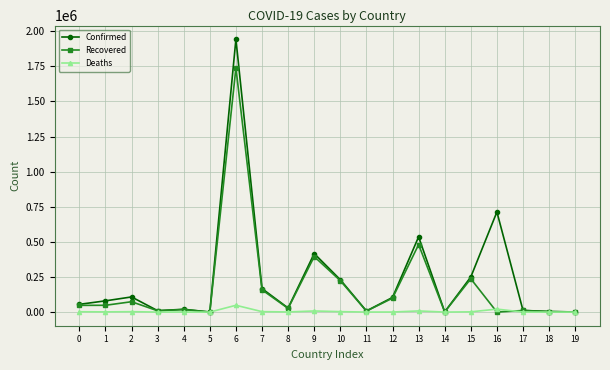

True or false: Deaths has more than 0 interior local peaks.

True